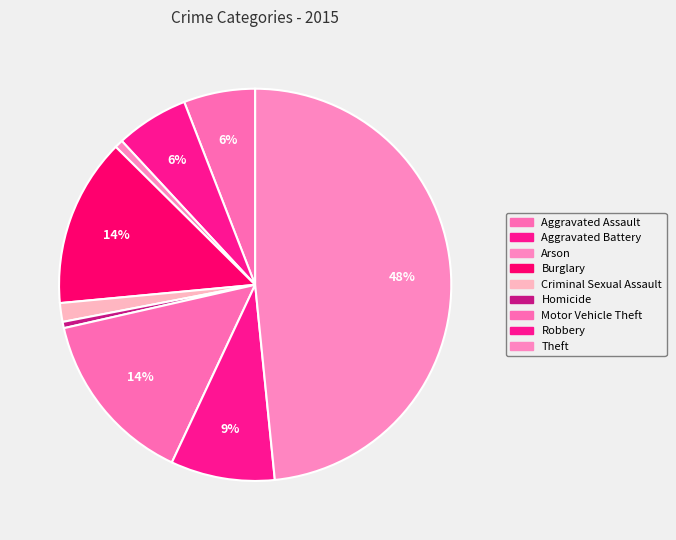

Which category has the smallest portion of the pie?

Homicide